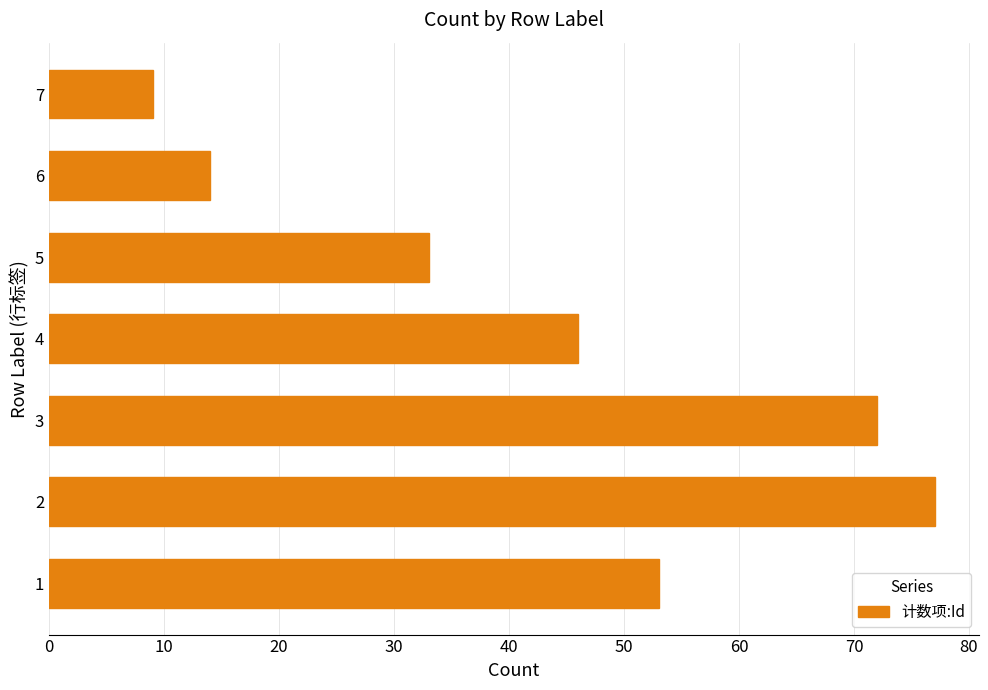

How many data points does each series have?

7